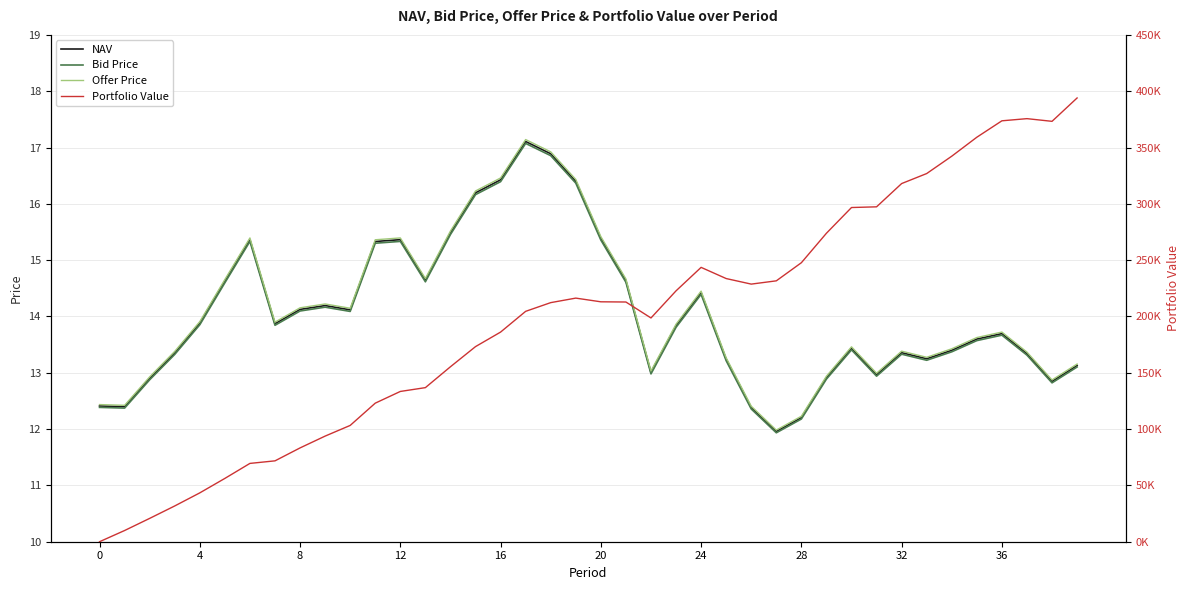

Rank the series by their maximum value, from highest to lowest.

Portfolio Value, Offer Price, NAV, Bid Price